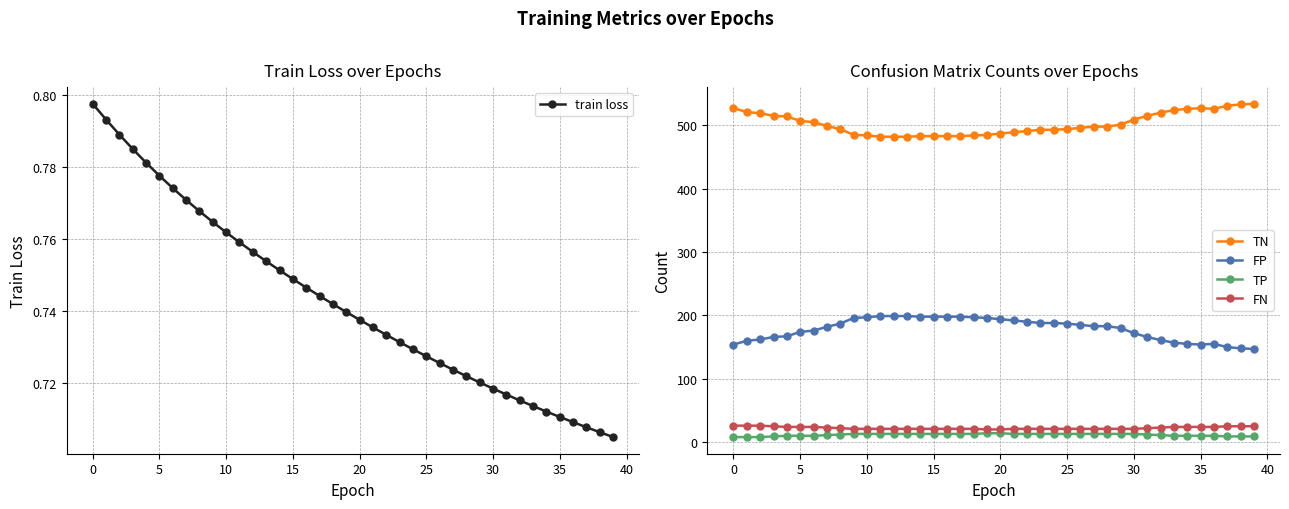

Reading left to right, extract all data points from this chart.

train loss: 0.8	0.8	0.8	0.8	0.8	0.8	0.8	0.8	0.8	0.8	0.8	0.8	0.8	0.8	0.8	0.7	0.7	0.7	0.7	0.7	0.7	0.7	0.7	0.7	0.7	0.7	0.7	0.7	0.7	0.7	0.7	0.7	0.7	0.7	0.7	0.7	0.7	0.7	0.7	0.7
TN: 527.0	521.0	519.0	515.0	514.0	507.0	505.0	499.0	494.0	485.0	484.0	482.0	482.0	482.0	483.0	483.0	483.0	483.0	484.0	485.0	487.0	489.0	491.0	493.0	493.0	494.0	496.0	498.0	498.0	501.0	509.0	515.0	520.0	524.0	526.0	527.0	526.0	531.0	533.0	534.0
FP: 154.0	160.0	162.0	166.0	167.0	174.0	176.0	182.0	187.0	196.0	197.0	199.0	199.0	199.0	198.0	198.0	198.0	198.0	197.0	196.0	194.0	192.0	190.0	188.0	188.0	187.0	185.0	183.0	183.0	180.0	172.0	166.0	161.0	157.0	155.0	154.0	155.0	150.0	148.0	147.0
TP: 8.0	8.0	8.0	9.0	10.0	10.0	10.0	11.0	12.0	13.0	13.0	13.0	13.0	13.0	13.0	13.0	13.0	13.0	13.0	14.0	14.0	13.0	13.0	13.0	13.0	13.0	13.0	13.0	13.0	13.0	13.0	12.0	11.0	10.0	10.0	10.0	10.0	9.0	9.0	9.0
FN: 26.0	26.0	26.0	25.0	24.0	24.0	24.0	23.0	22.0	21.0	21.0	21.0	21.0	21.0	21.0	21.0	21.0	21.0	21.0	20.0	20.0	21.0	21.0	21.0	21.0	21.0	21.0	21.0	21.0	21.0	21.0	22.0	23.0	24.0	24.0	24.0	24.0	25.0	25.0	25.0